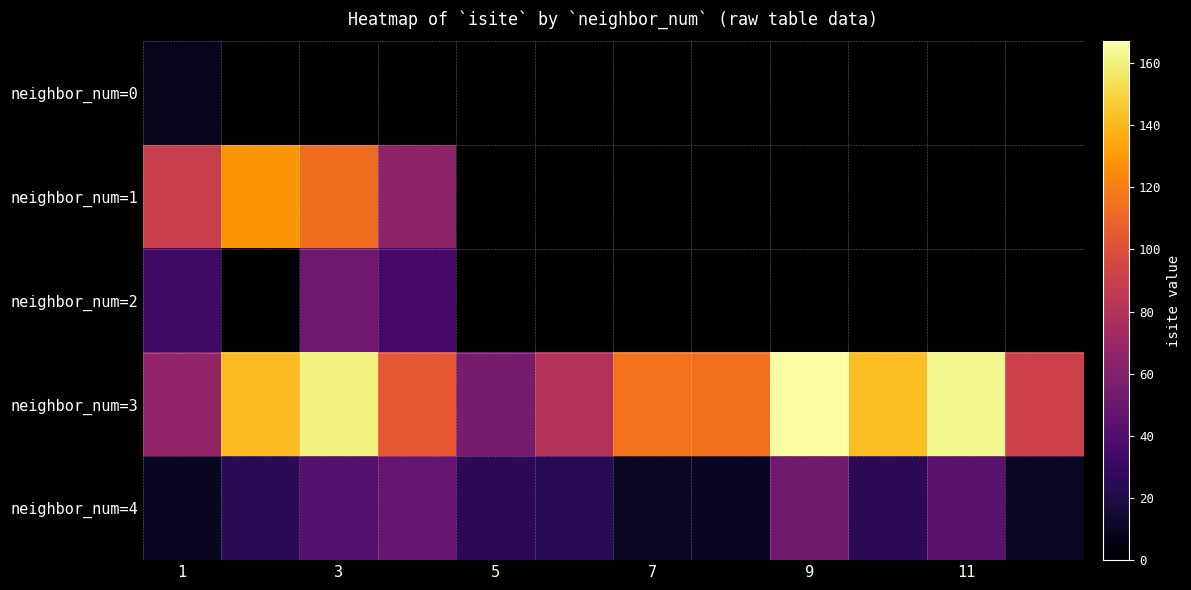

Which series has the largest total across all categories?

neighbor_num=3